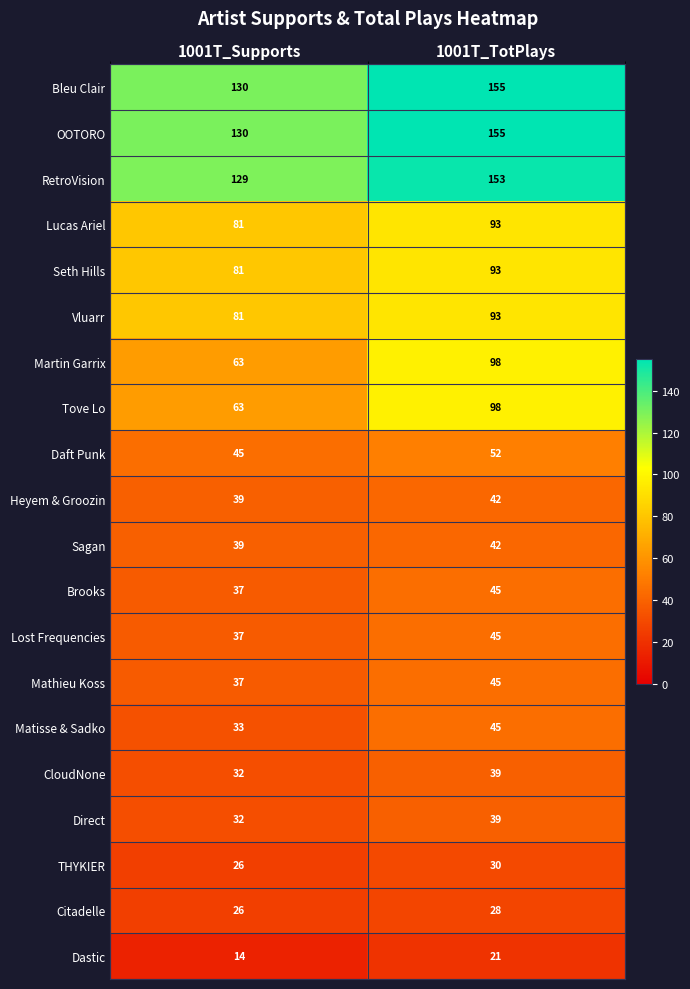

Read the Tove Lo value at 1001T_TotPlays, to the nearest 5.

100